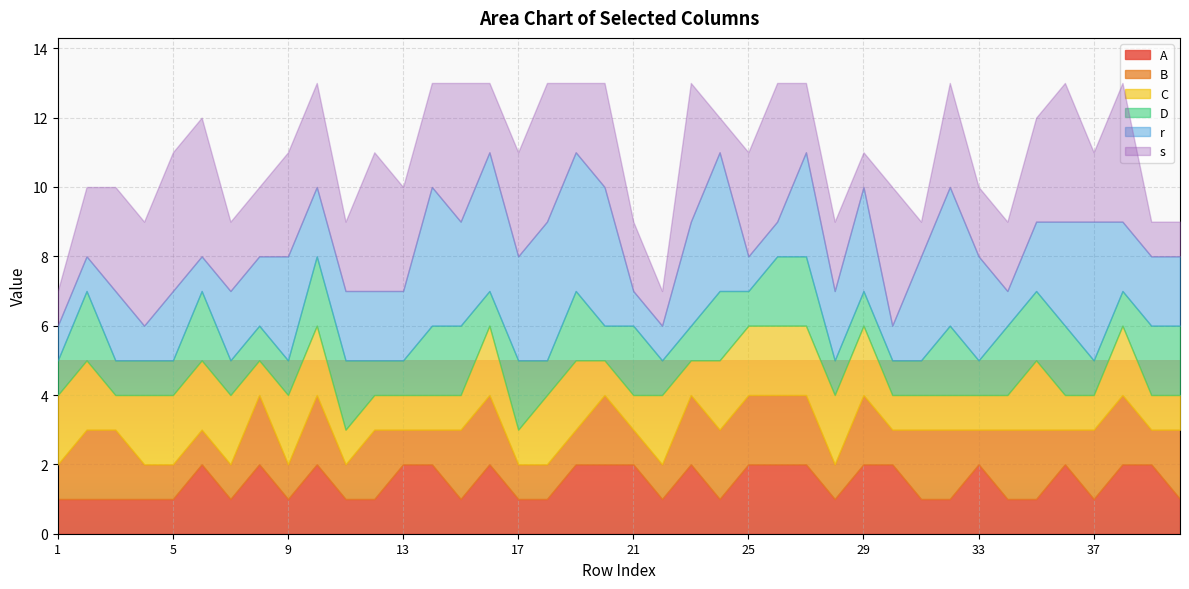

How many categories are shown in the chart?

40